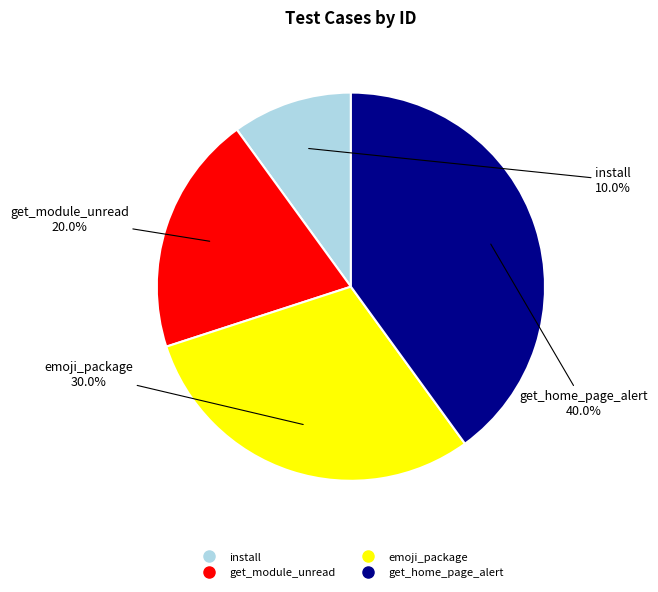

Is it true that get_home_page_alert is 52% of the pie?

False